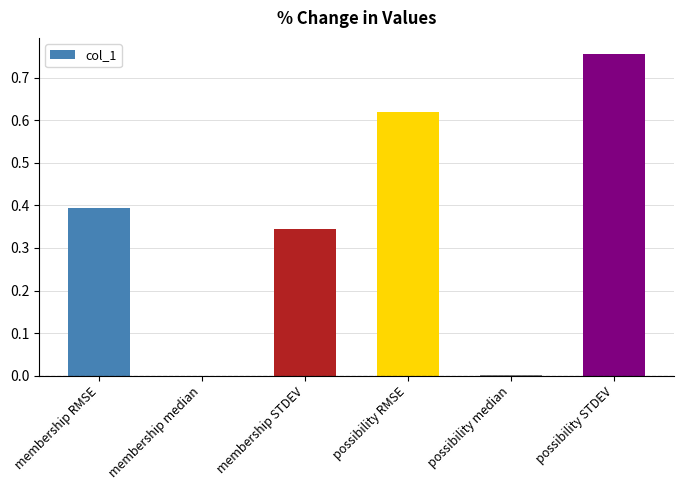

What is the sum of the values at membership STDEV and possibility STDEV?

1.1